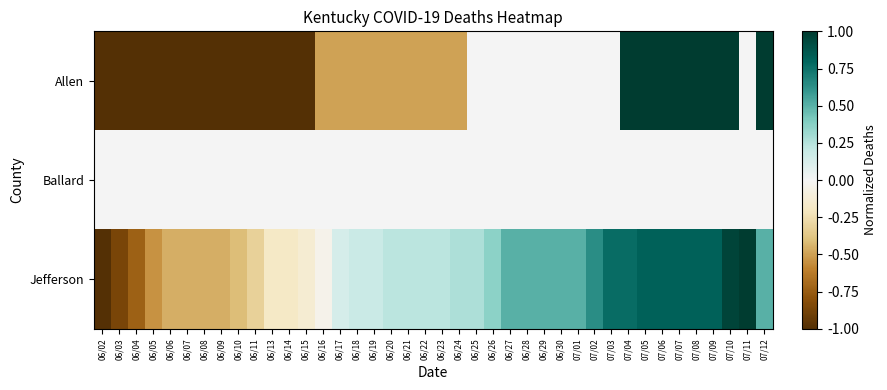

What is the greatest value displayed?

1.0